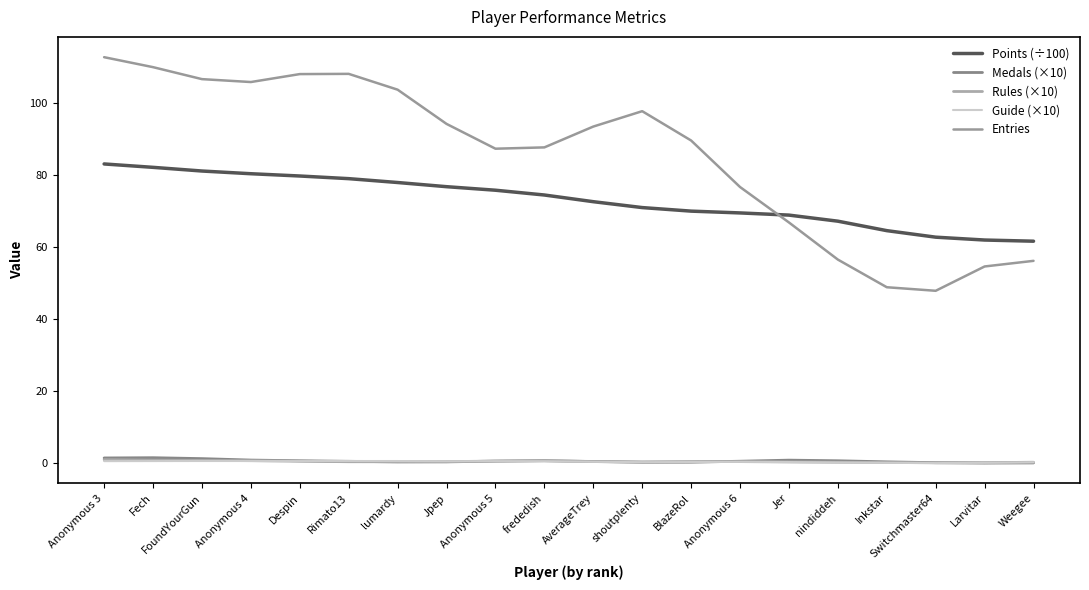

Which series has the largest range (max minus min)?

Entries